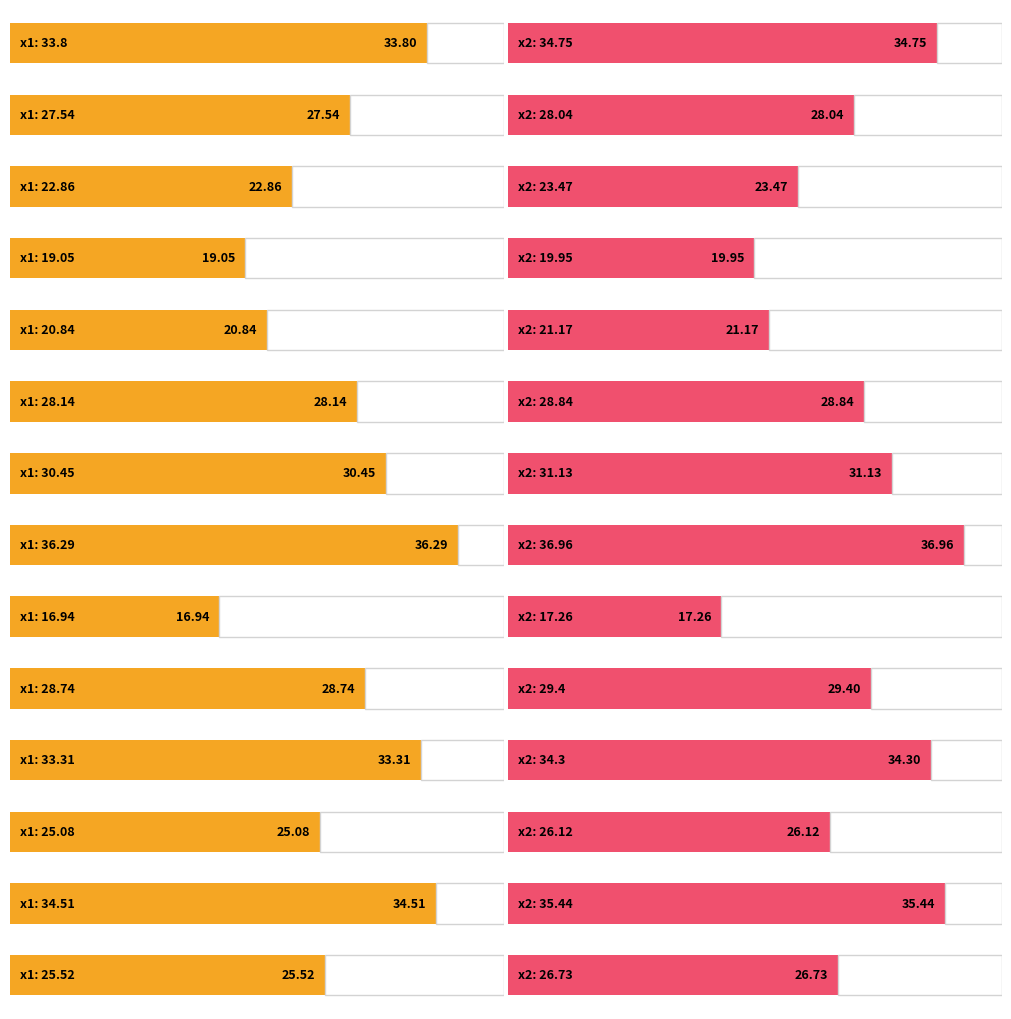

At 海螺水泥, list the series in order from largest to smallest.

x2, x1